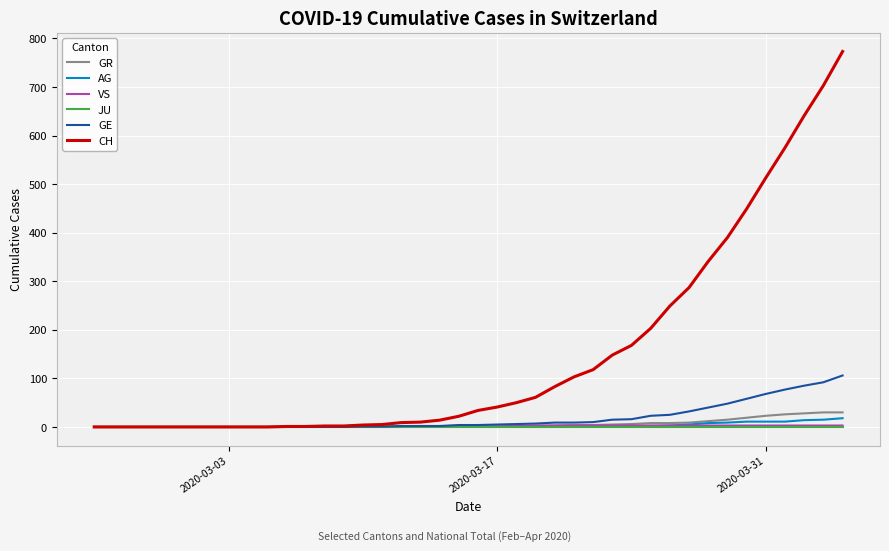

What are all the series names shown in the legend?

GR, AG, VS, JU, GE, CH